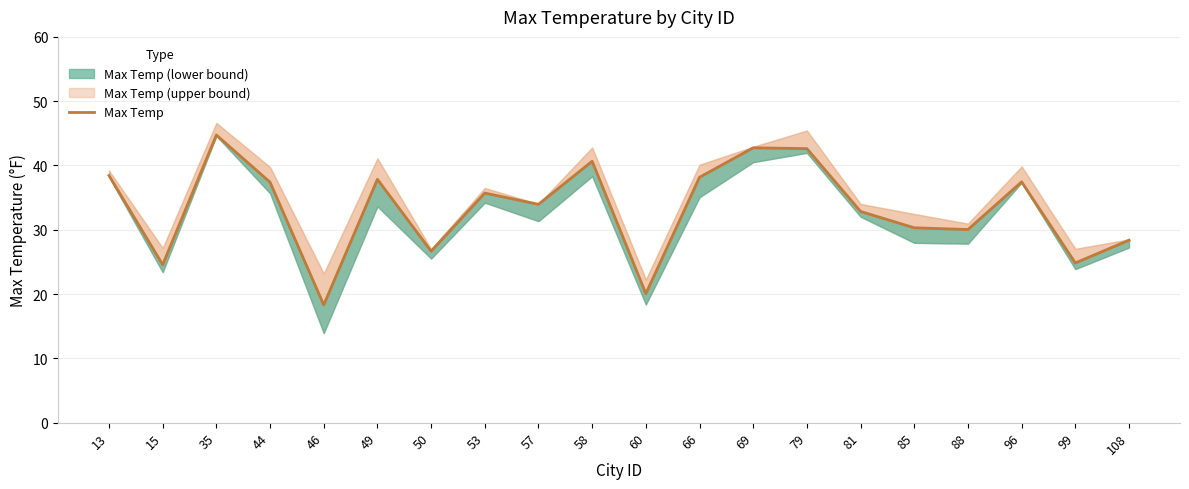

Where is the data nearest to the value 31?

85